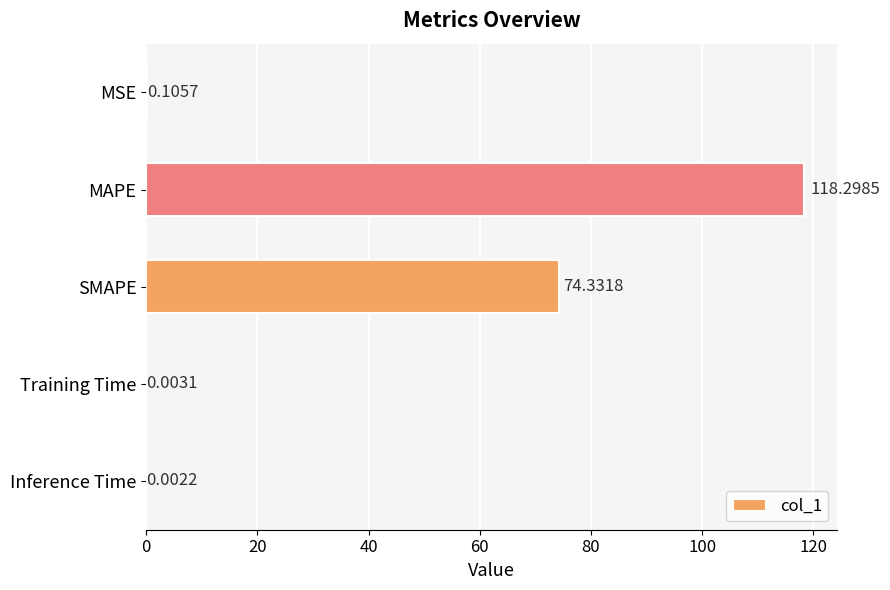

Does the chart contain stacked bars?

No